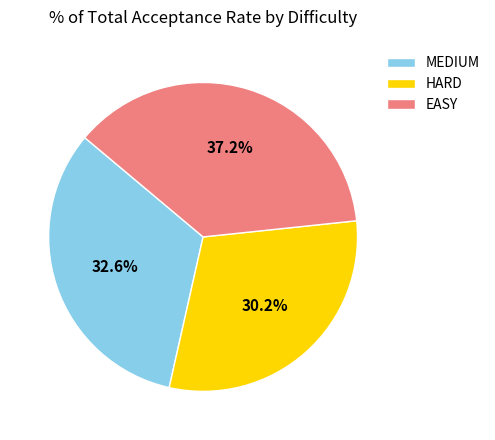

Which slice is the smallest?

HARD